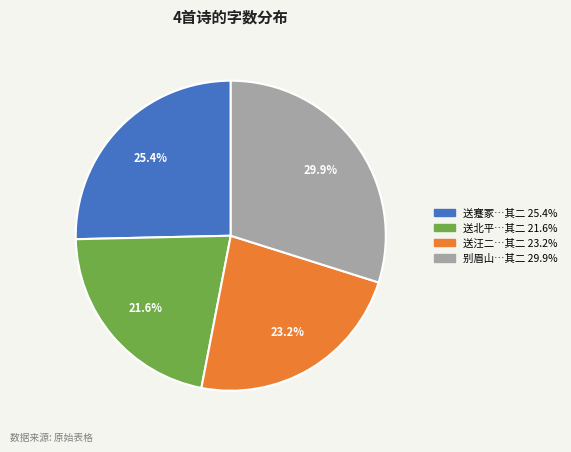

Count the number of slices in the pie.

4